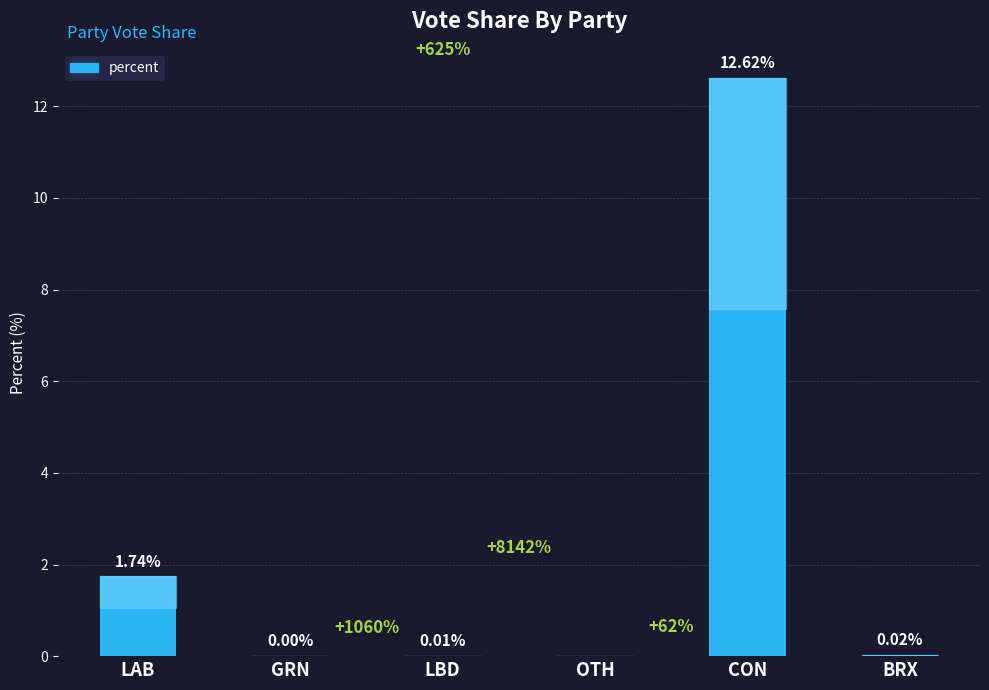

At which category does the chart reach its peak across all series?

CON